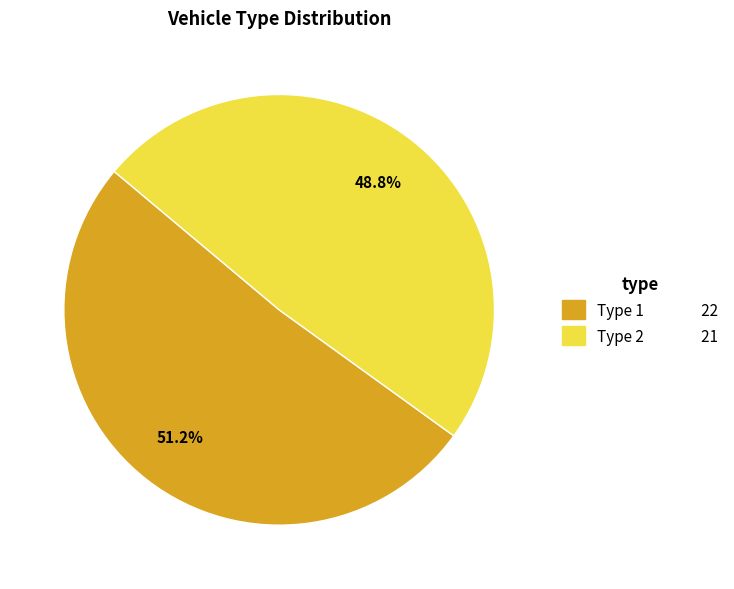

What is the ratio of the value at Type 1 to the value at Type 2?

1.0